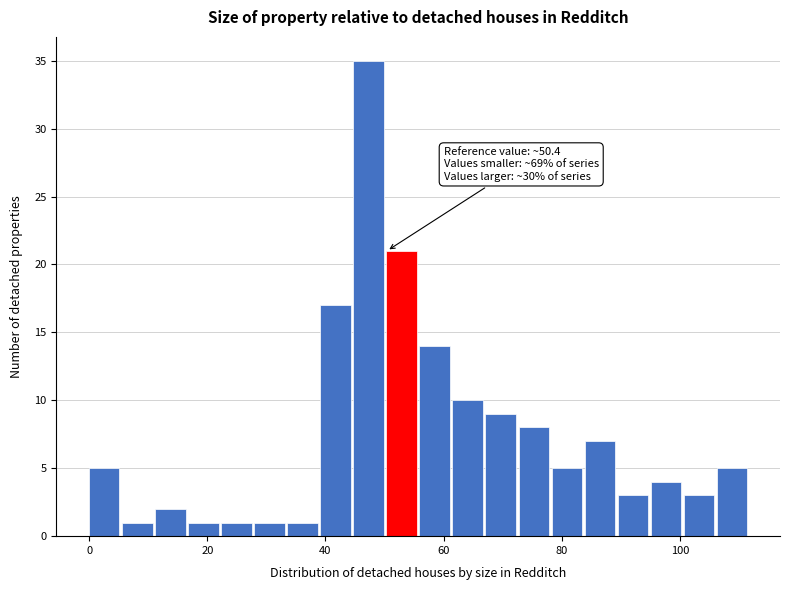

Read against the x-axis, roughly where is the centre of the tallest bar?

48